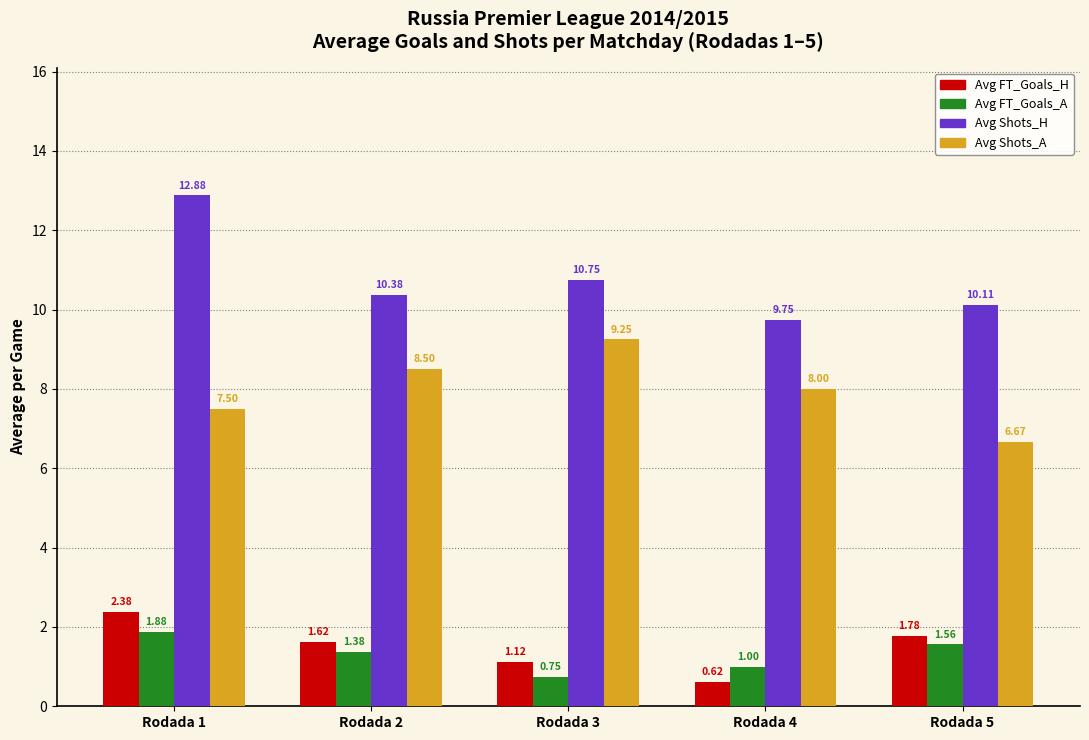

The Avg Shots_H series shows 15.2 at Rodada 2. True or false?

False